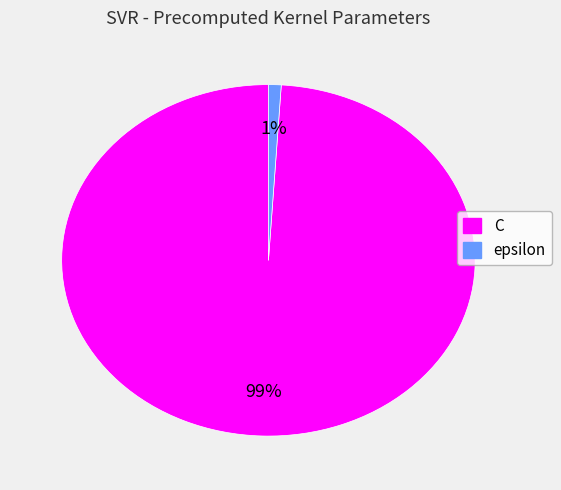

To the nearest percent, what is the combined percentage of epsilon and C?

100%